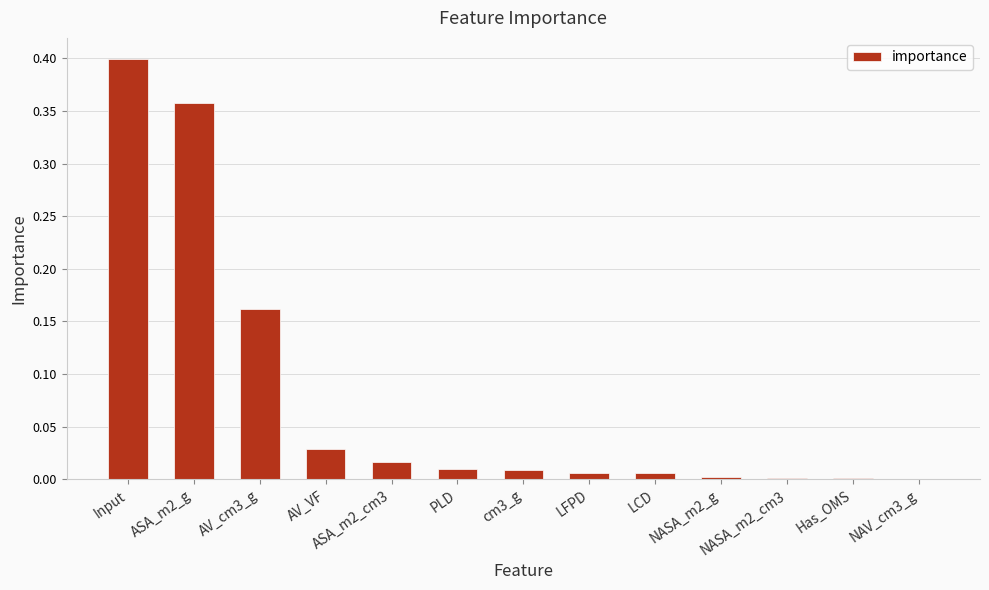

Is it true that the value at PLD is 0.0?

True